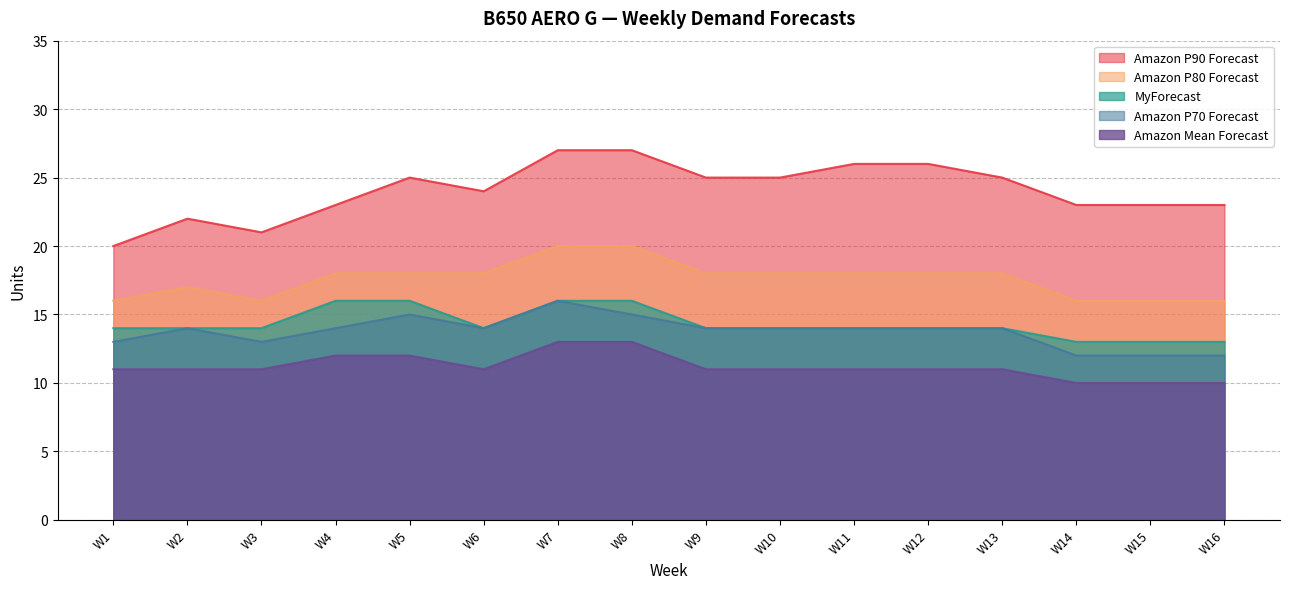

Is the value of Amazon P70 Forecast at W5 greater than the value of Amazon Mean Forecast at W9?

Yes